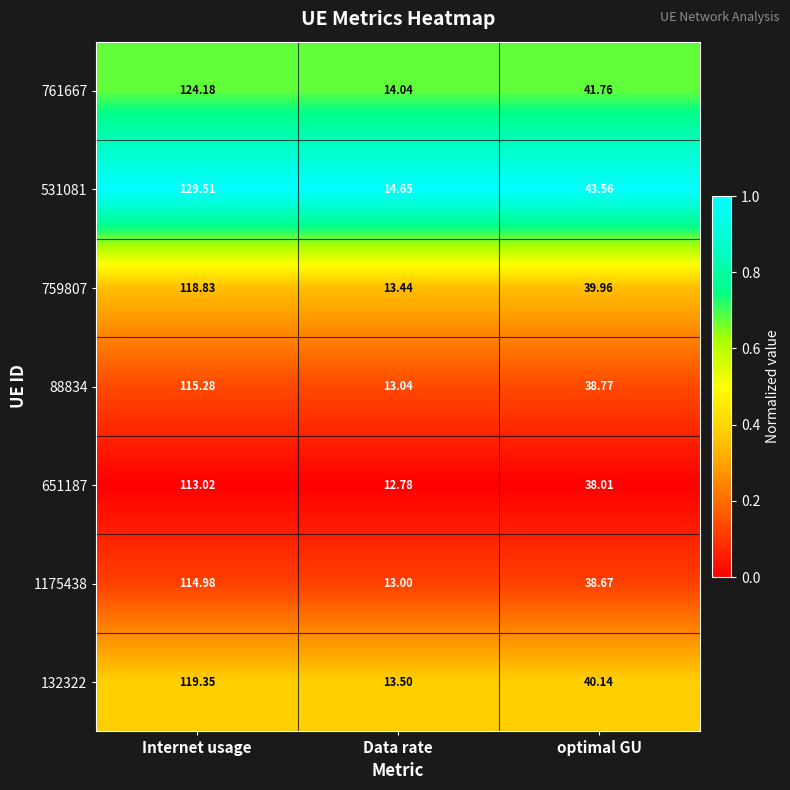

Which series has the largest range (max minus min)?

531081